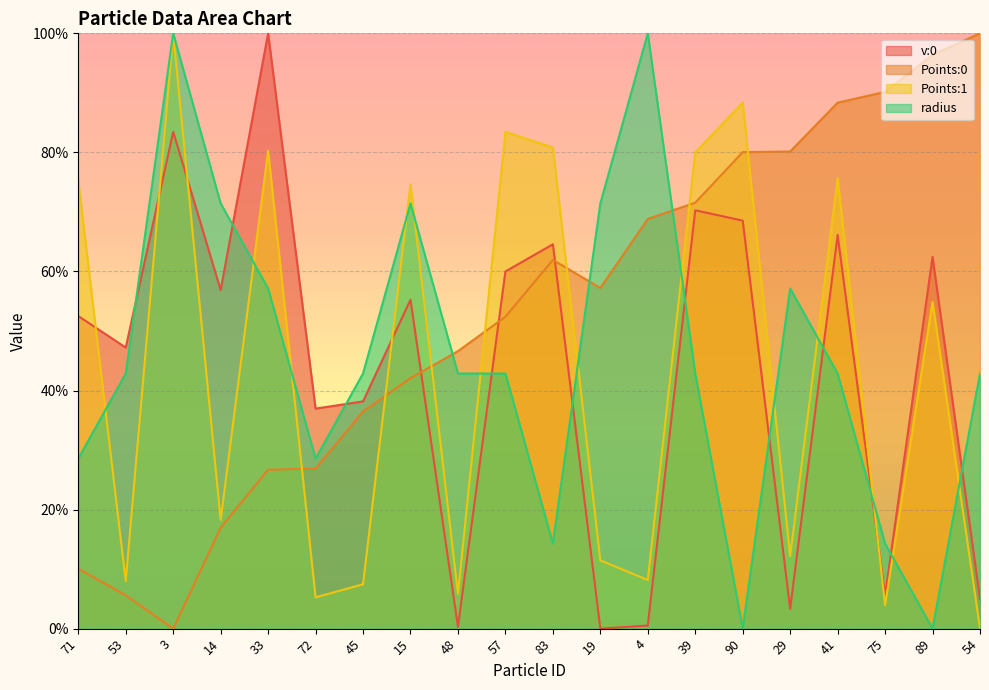

Reading right to left, list all the values displayed in this chart.

v:0: 0.1	0.6	0.1	0.7	0.0	0.7	0.7	0.0	0.0	0.6	0.6	0.0	0.6	0.4	0.4	1.0	0.6	0.8	0.5	0.5
Points:0: 1.0	1.0	0.9	0.9	0.8	0.8	0.7	0.7	0.6	0.6	0.5	0.5	0.4	0.4	0.3	0.3	0.2	0.0	0.1	0.1
Points:1: 0.0	0.5	0.0	0.8	0.1	0.9	0.8	0.1	0.1	0.8	0.8	0.1	0.7	0.1	0.1	0.8	0.2	1.0	0.1	0.8
radius: 0.4	0.0	0.1	0.4	0.6	0.0	0.4	1.0	0.7	0.1	0.4	0.4	0.7	0.4	0.3	0.6	0.7	1.0	0.4	0.3